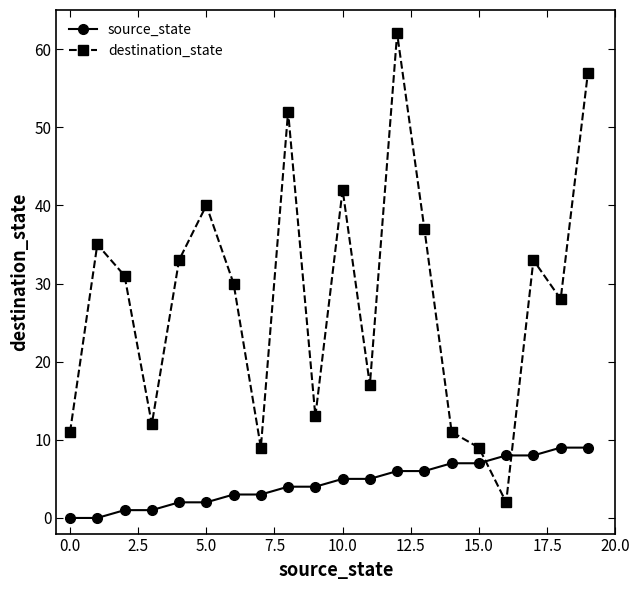

What is the average value of the destination_state series?

28